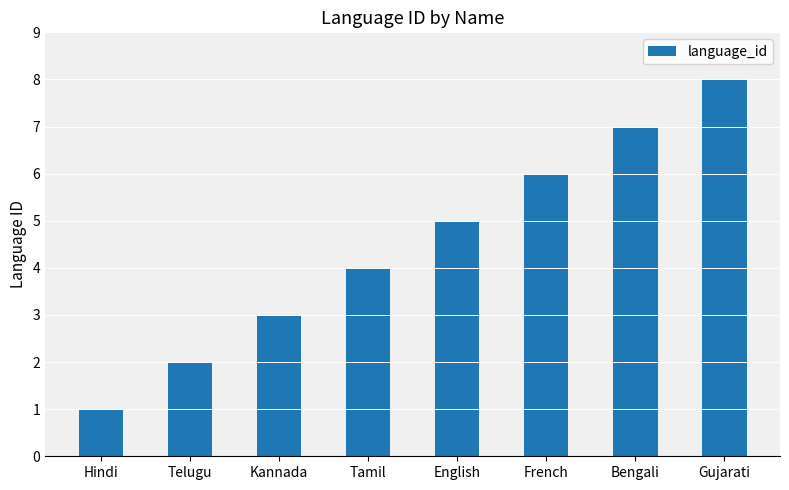

What is the sum of all values?

36